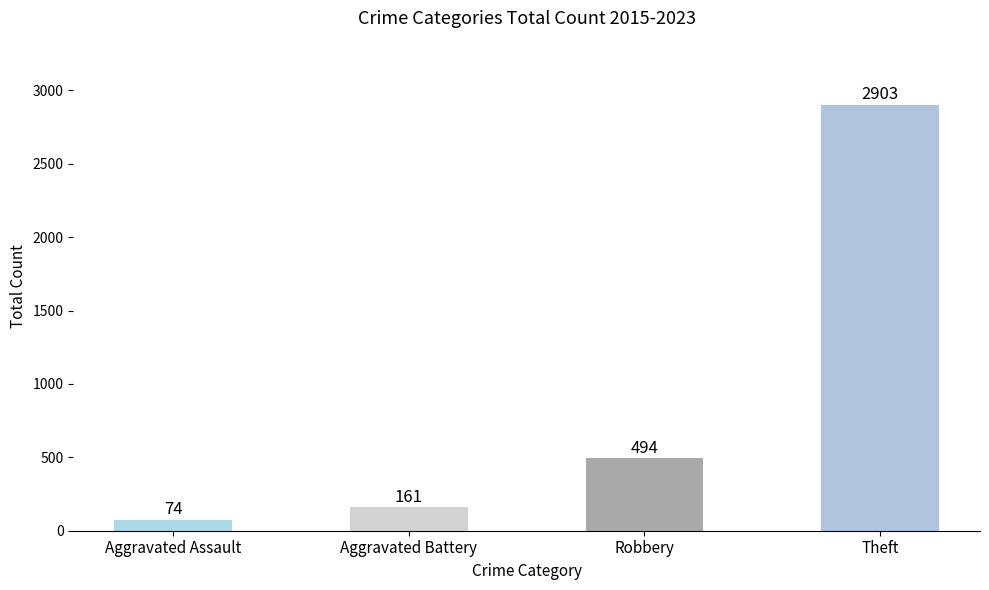

The chart shows a value of 74 at Aggravated Assault. True or false?

True